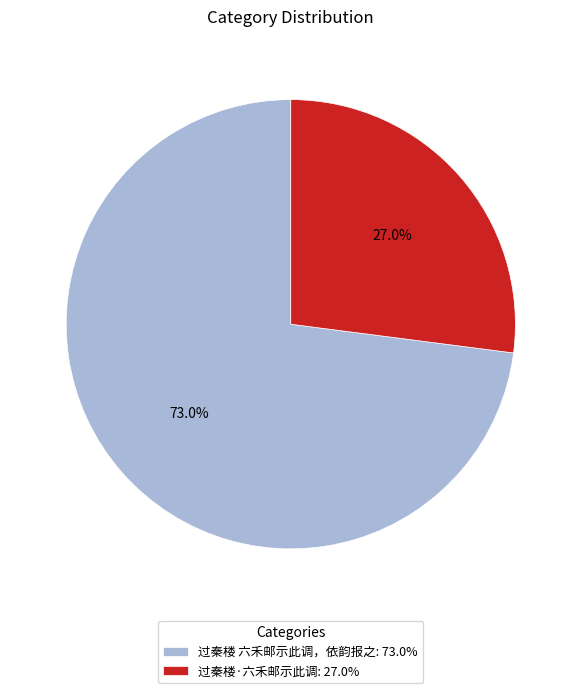

Is there any slice that represents more than half of the pie?

Yes